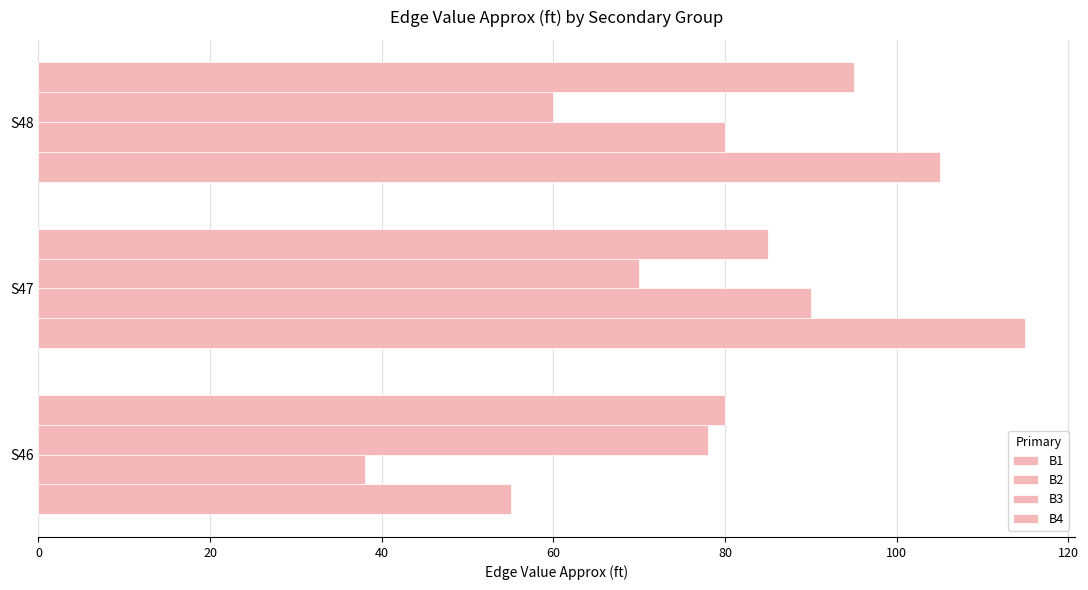

What is the average value of the B1 series?

92